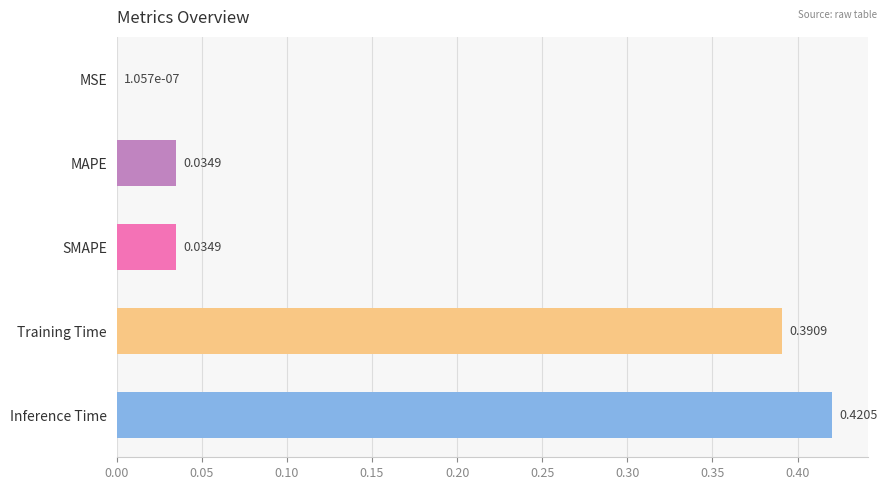

Where is the data nearest to the value 0?

MSE